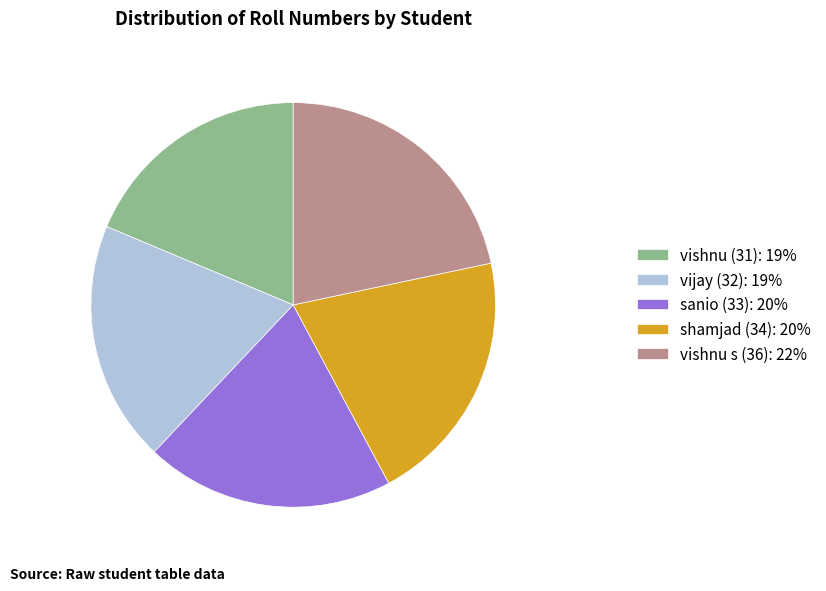

What is the largest slice in the pie chart?

vishnu s (36)